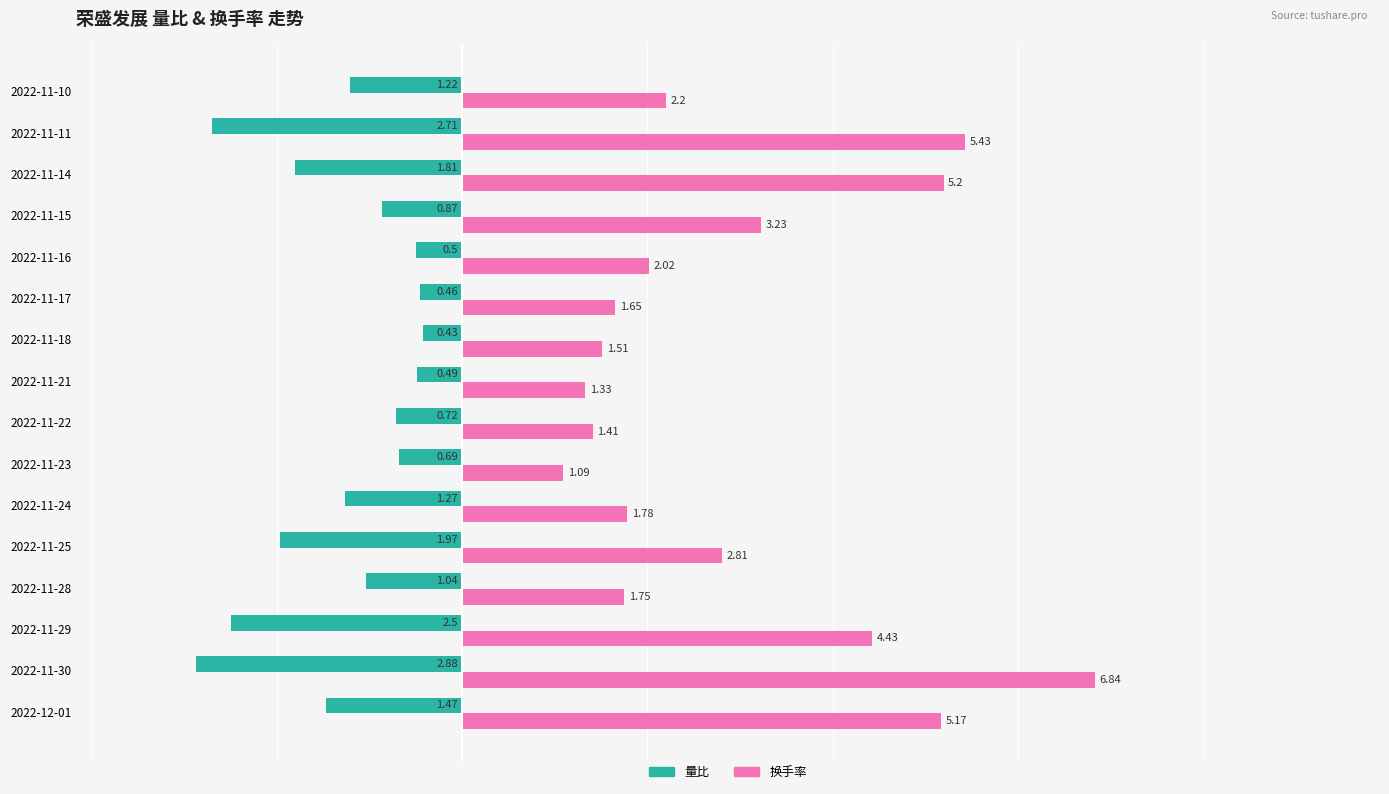

What is the total value across all series at 2022-12-01?

3.7